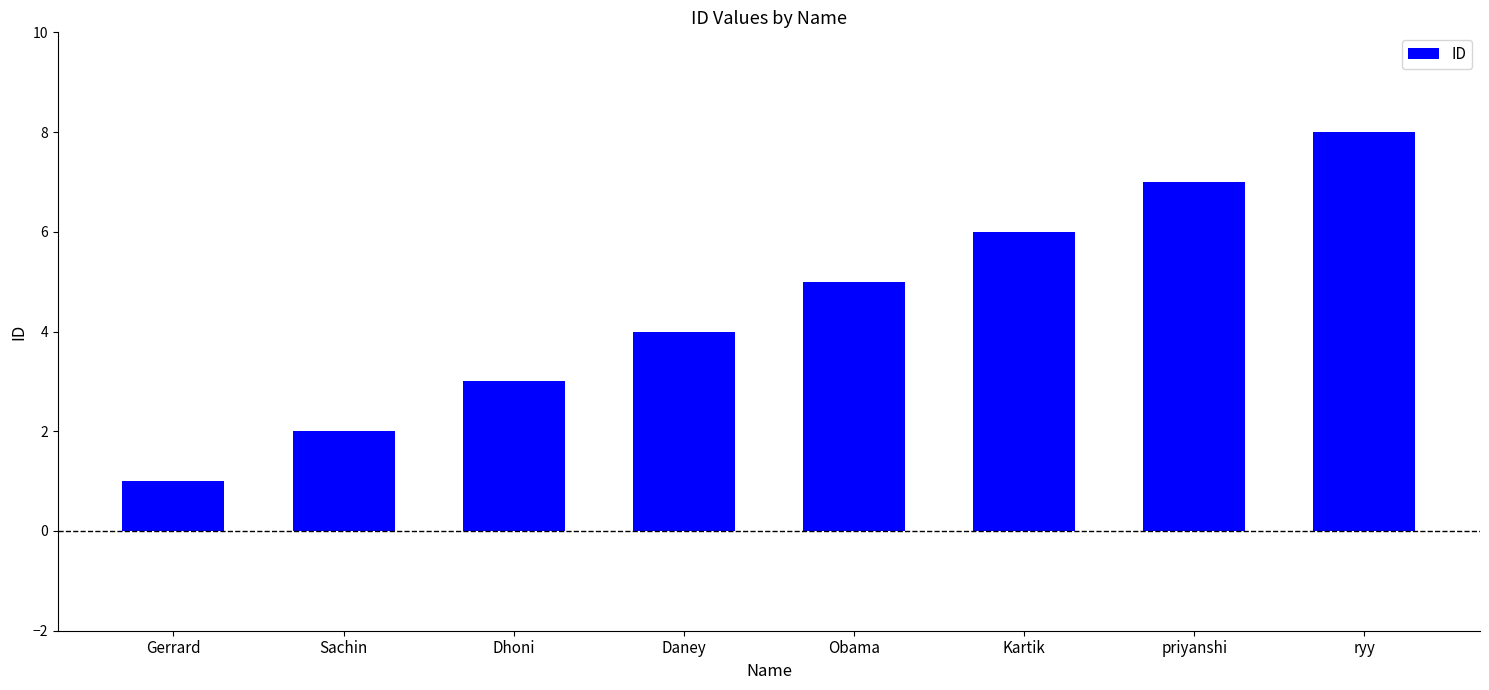

What is the smallest value displayed?

1